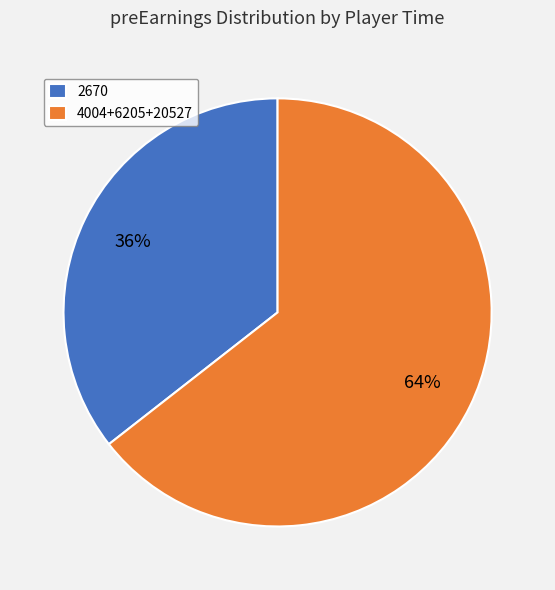

Does any single category account for the majority?

Yes